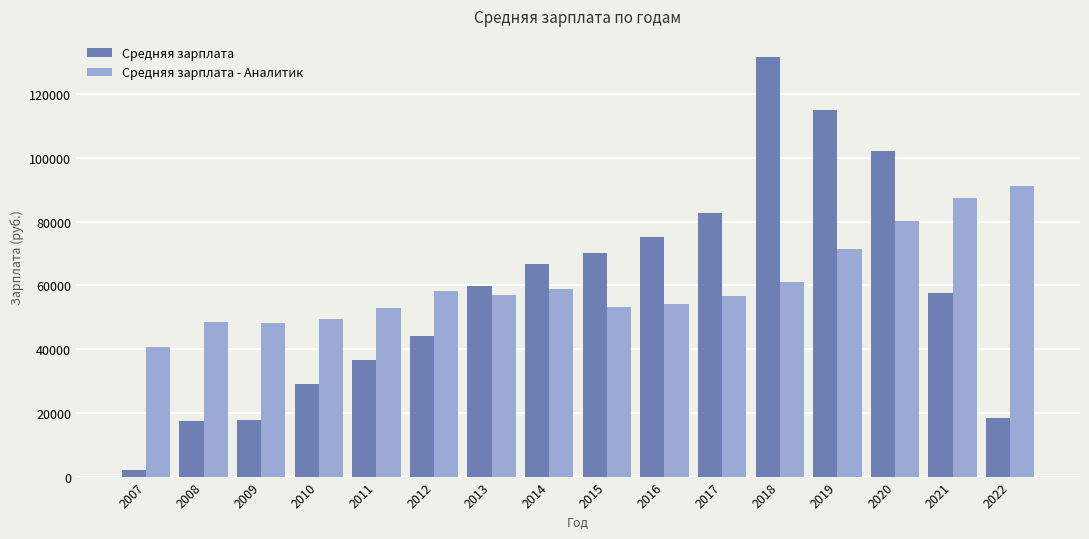

The value of Средняя зарплата at 2009 is 27676. True or false?

False